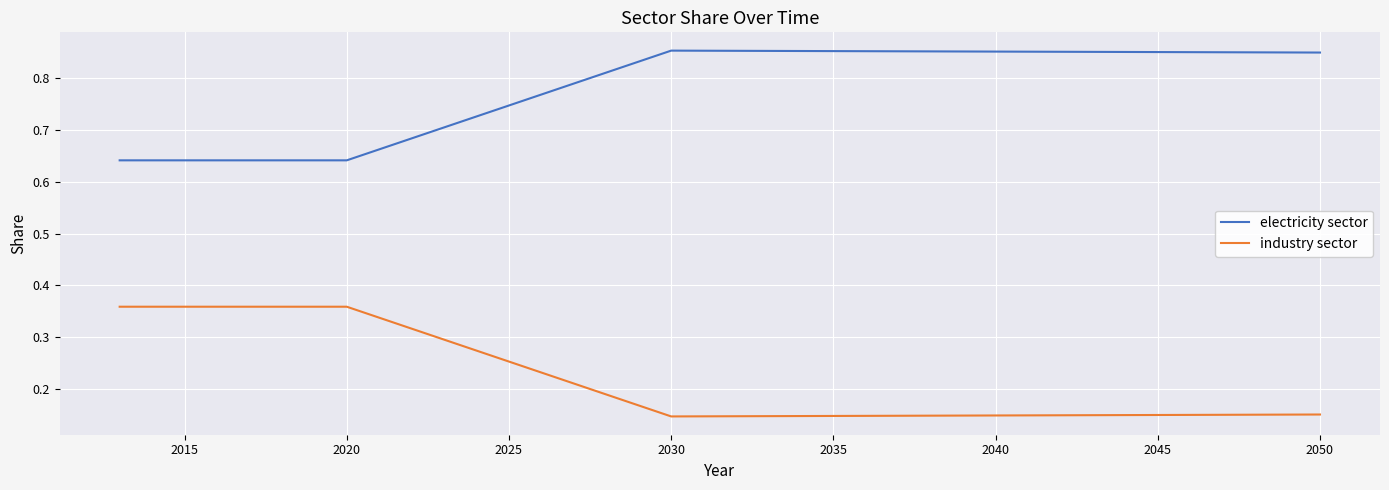

Which series has the largest total across all categories?

electricity sector